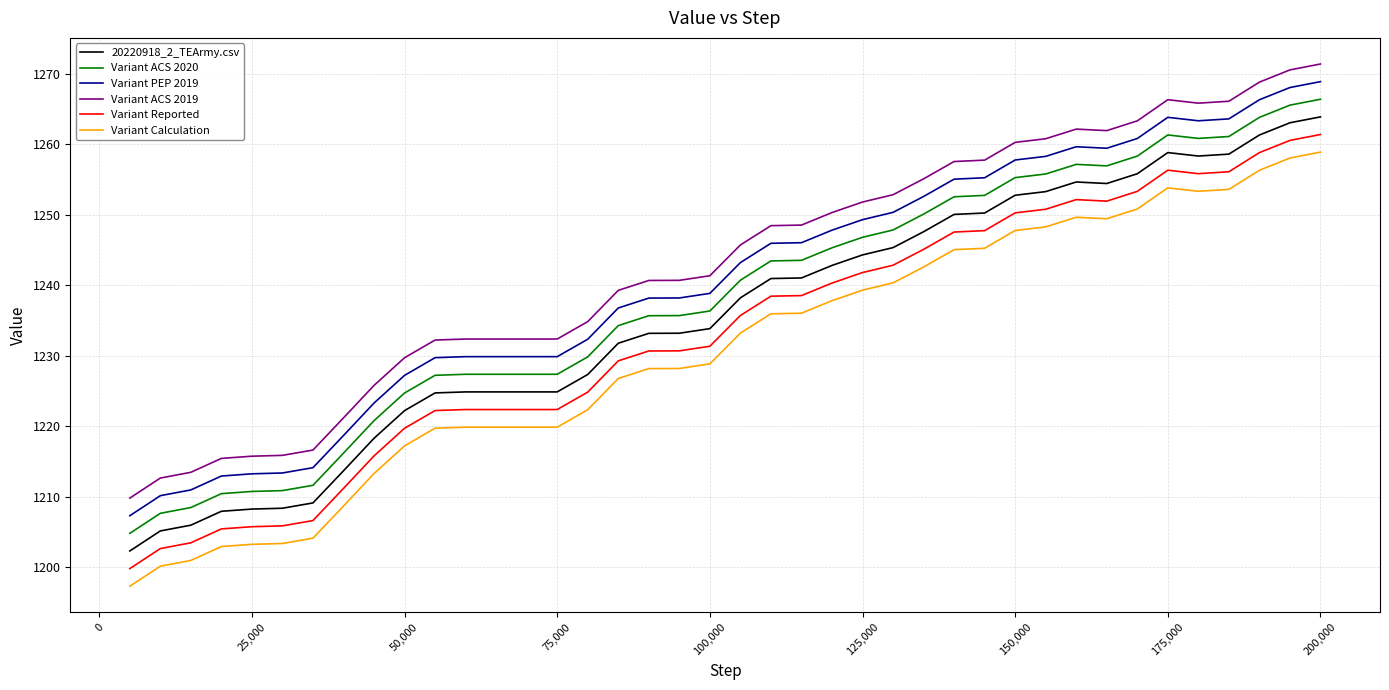

How many lines are shown in the chart?

6